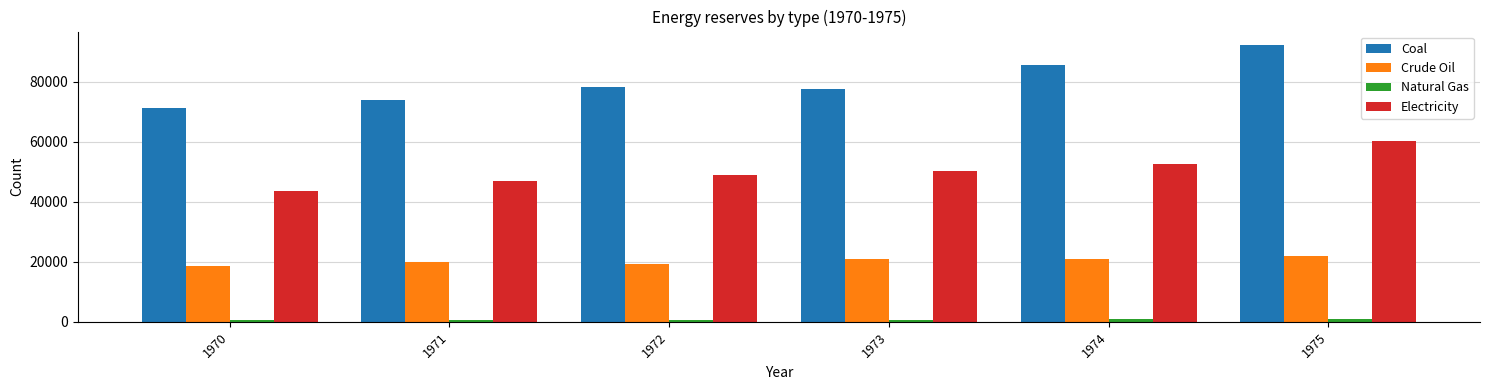

Which series has the widest spread of values?

Coal